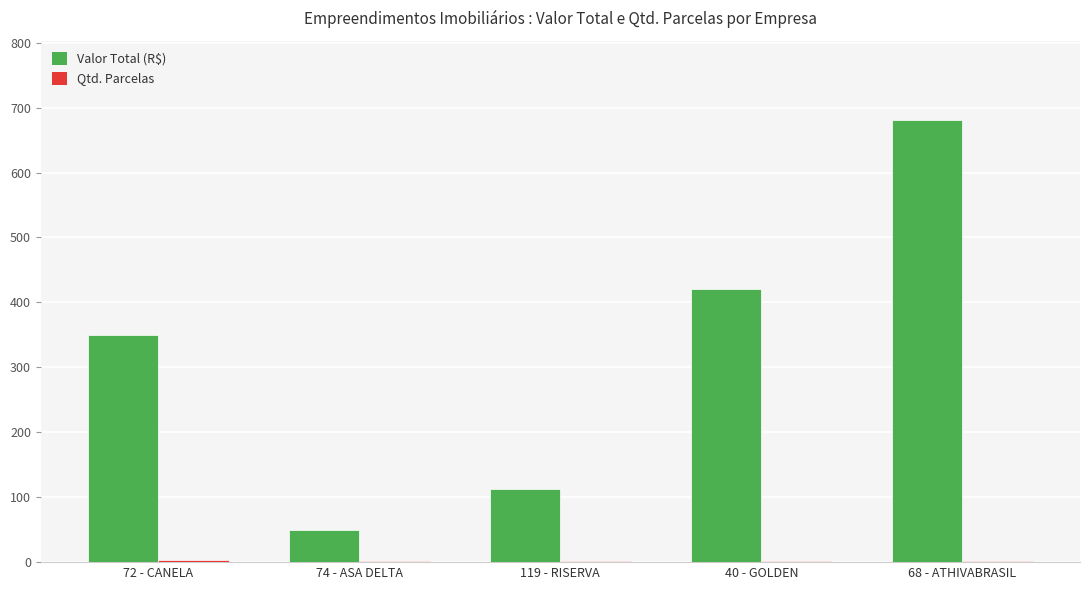

Which series has the widest spread of values?

Valor Total (R$)